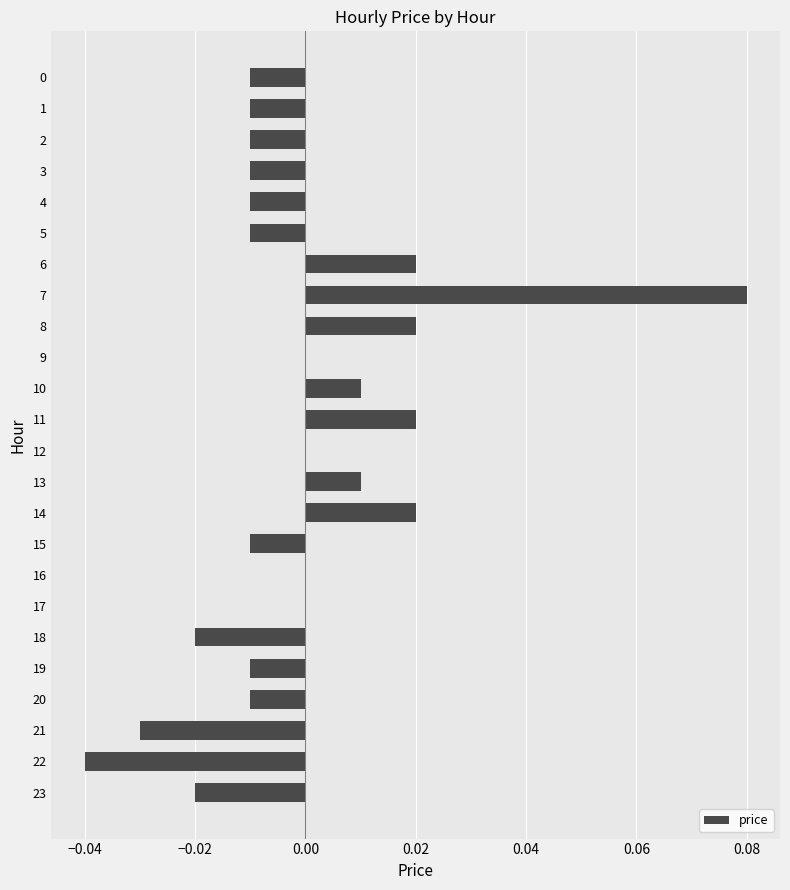

Which category has the highest value across all series?

7